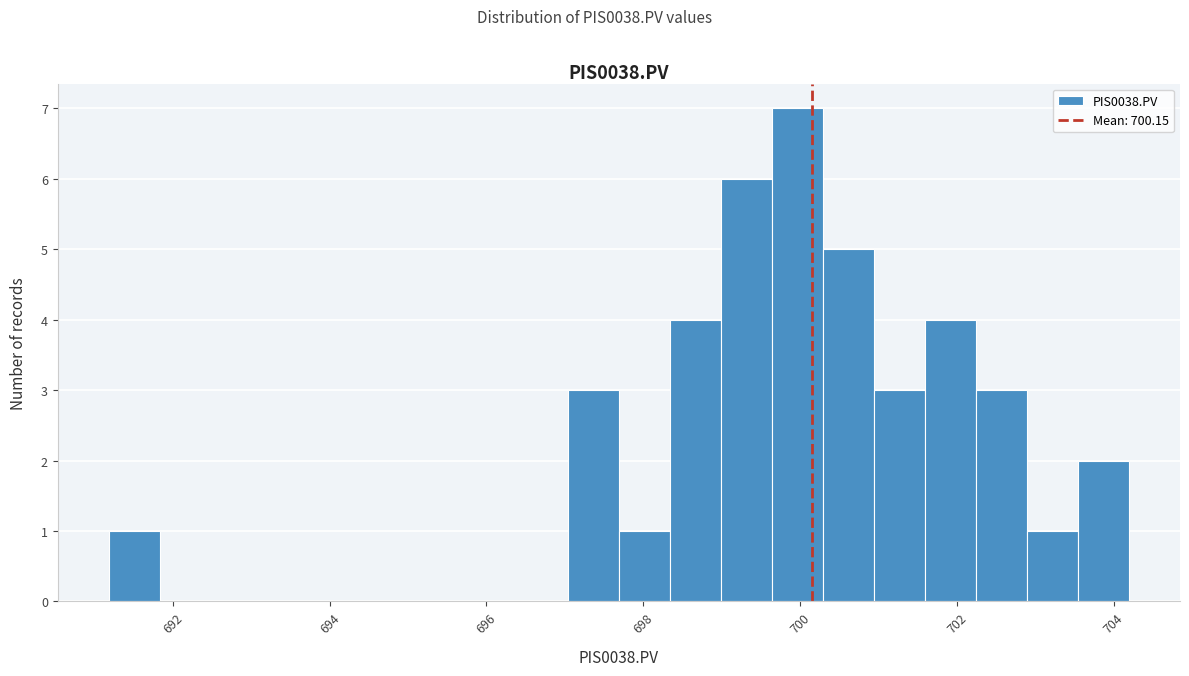

Around what value on the x-axis is the tallest bar? Give the approximate position of its centre, as read against the axis.

700.0